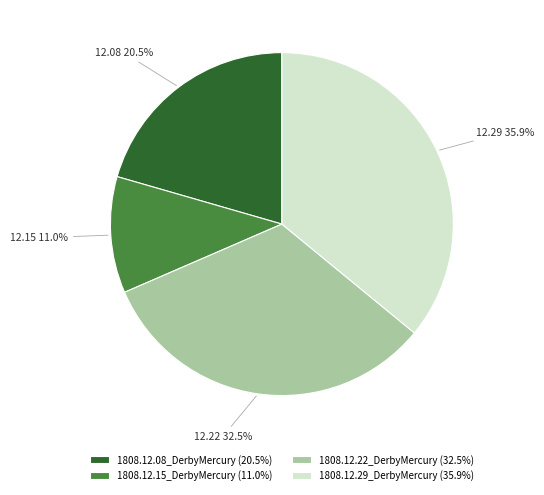

What is the largest slice in the pie chart?

1808.12.29_DerbyMercury